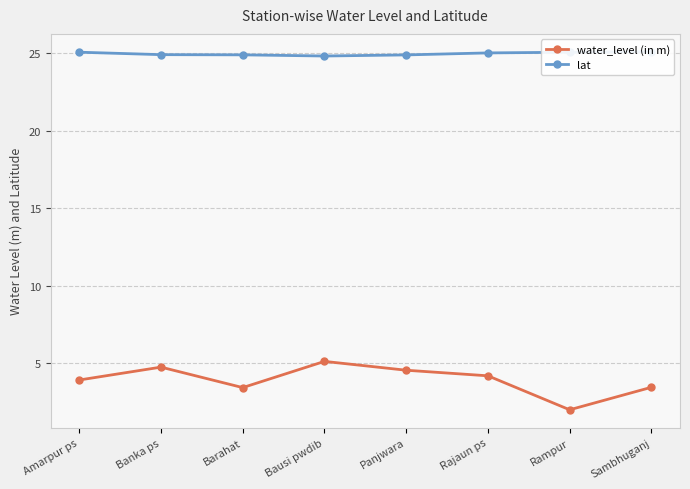

What are all the series names shown in the legend?

water_level (in m), lat